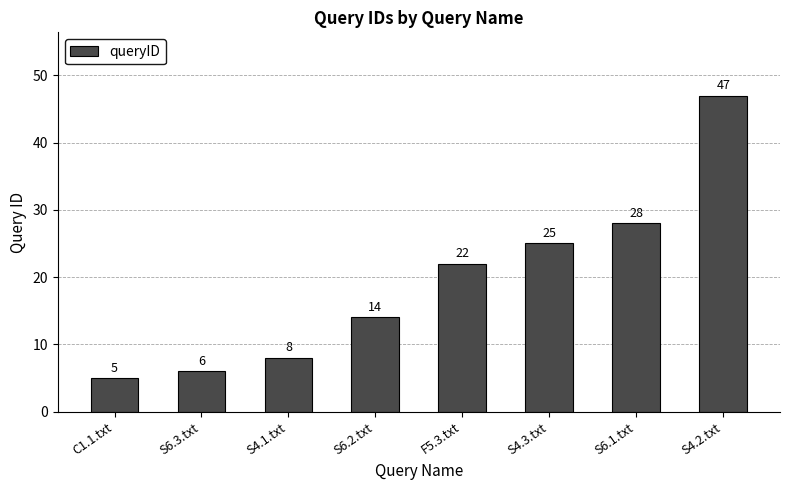

Rank the categories by value from lowest to highest.

C1.1.txt, S6.3.txt, S4.1.txt, S6.2.txt, F5.3.txt, S4.3.txt, S6.1.txt, S4.2.txt